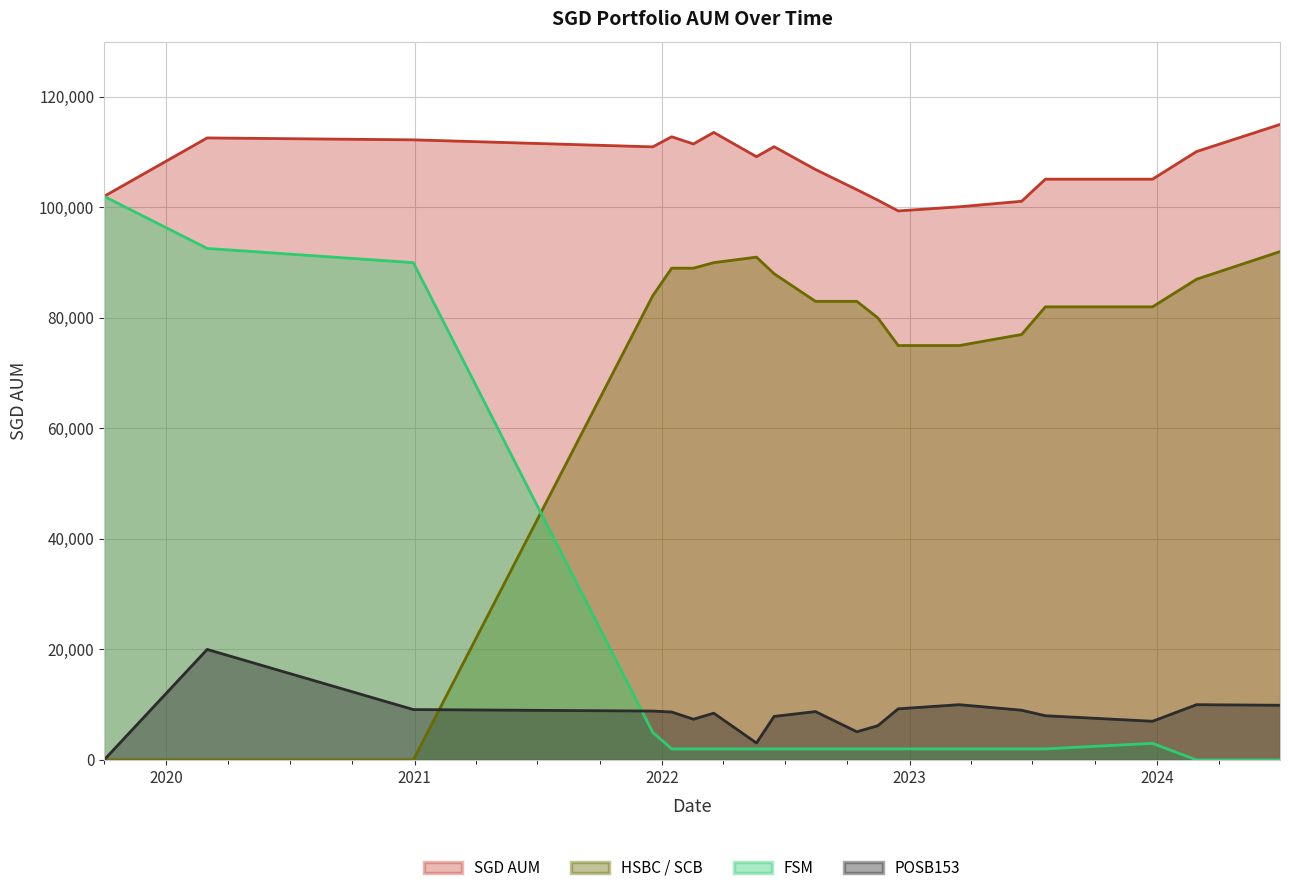

Which series has the largest range (max minus min)?

FSM